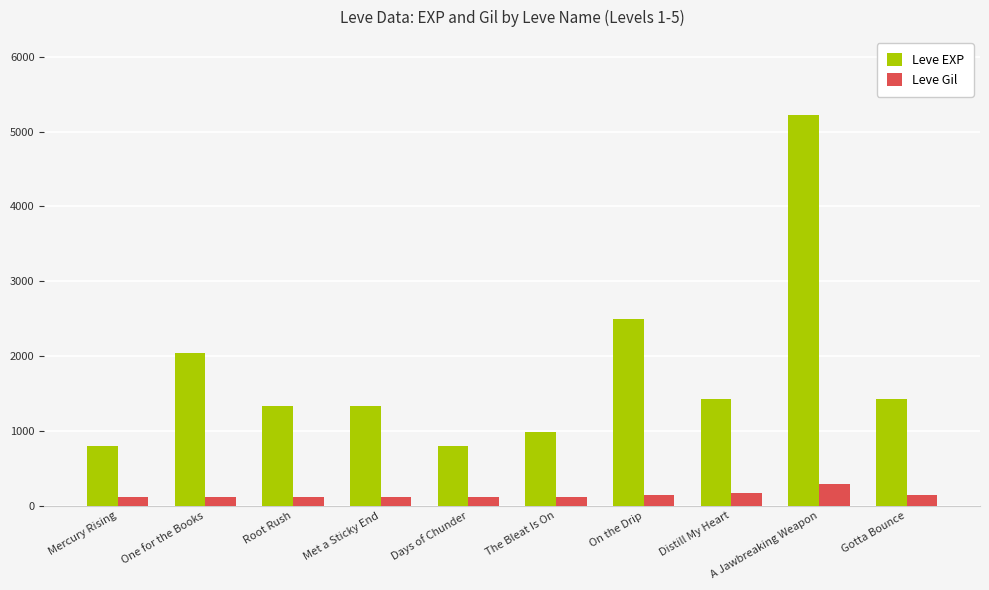

What position from the left is One for the Books?

2